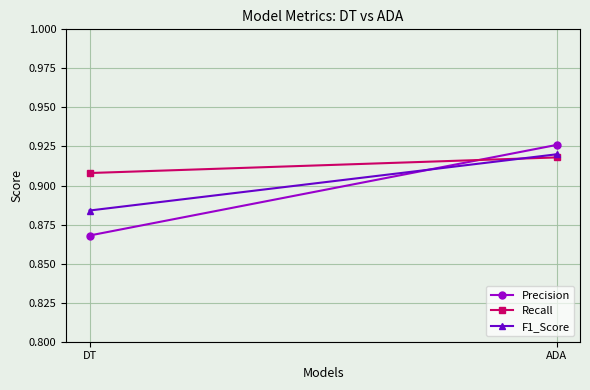

What is the approximate value of Recall at DT?

0.9